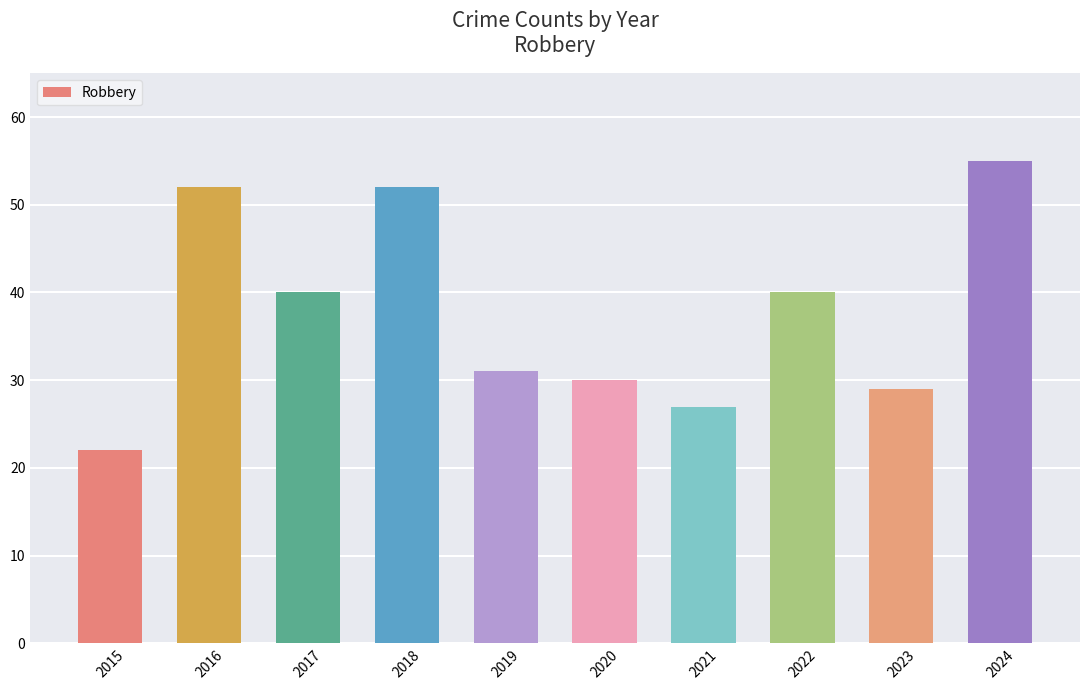

Which category has the highest value across all series?

2024